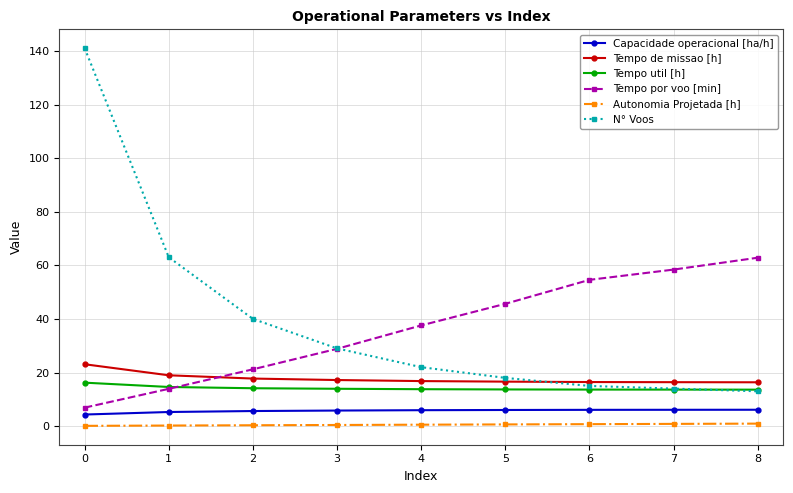

What is the greatest value displayed?

141.0